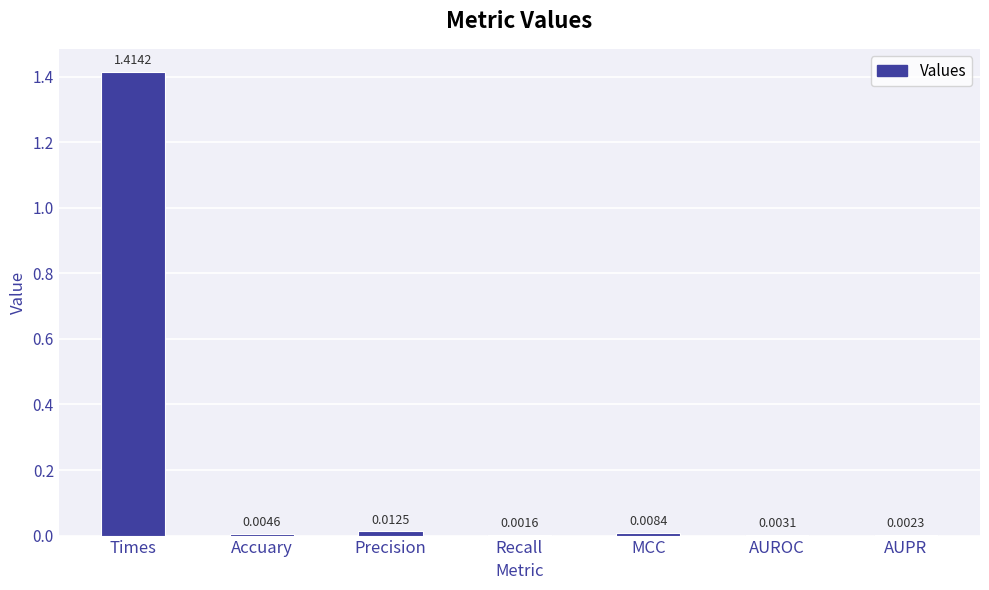

At which category does the chart reach its peak across all series?

Times